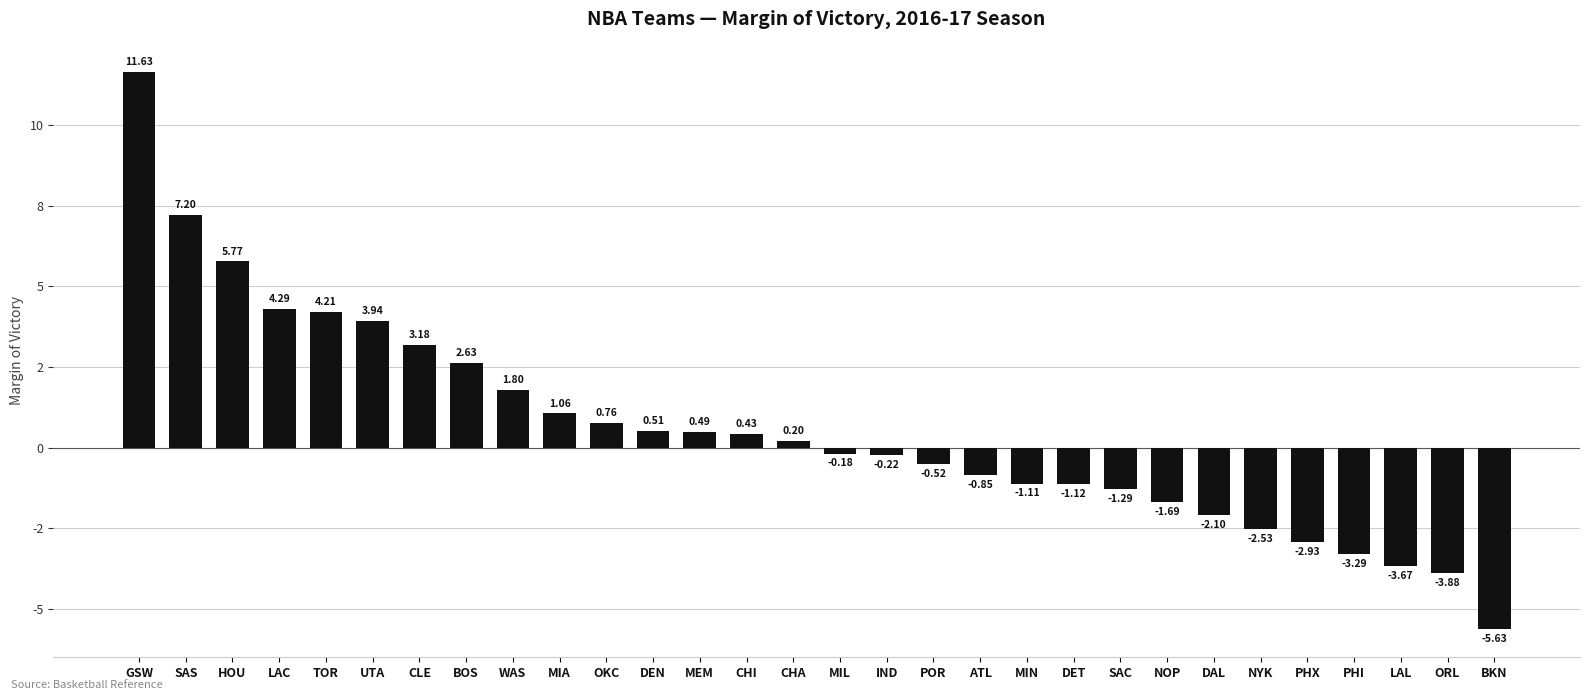

True or false: the data shows 11.6 at GSW.

True